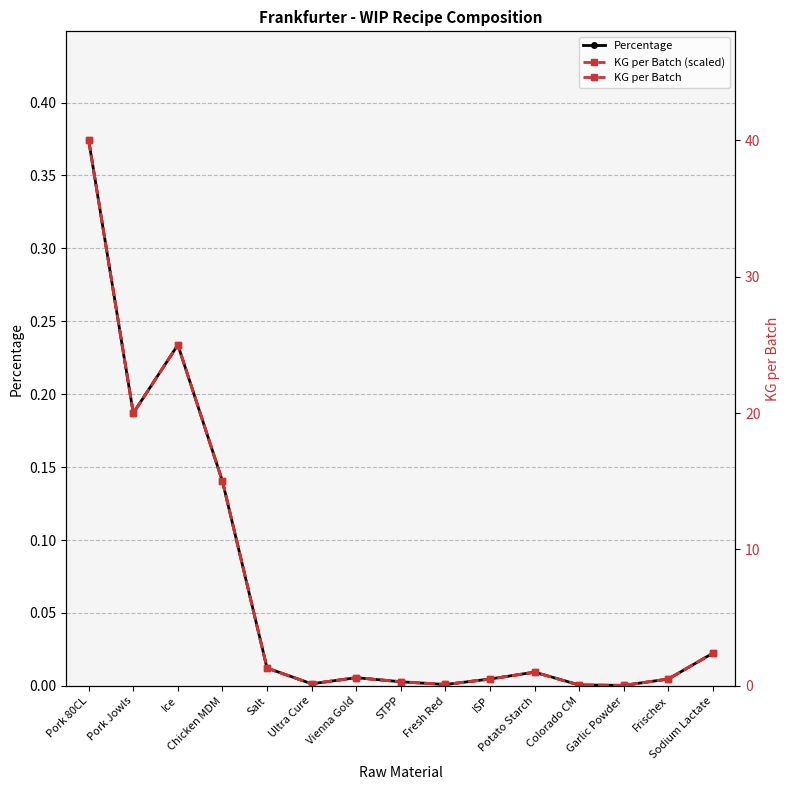

How many interior local peaks does the KG per Batch (scaled) series have?

3